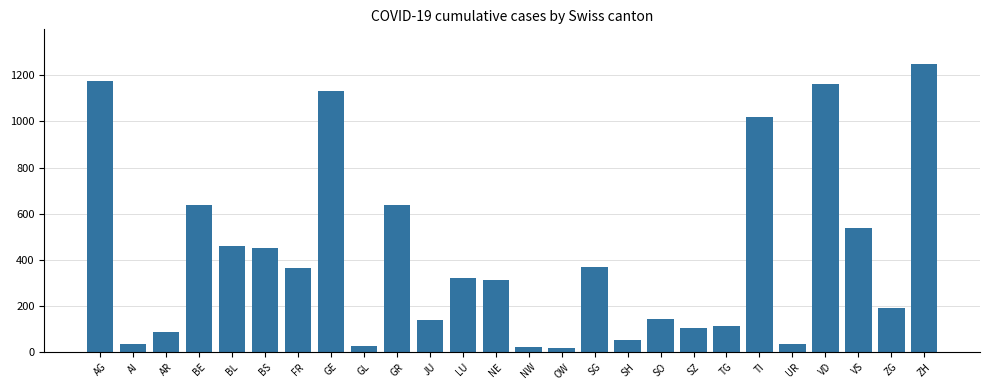

Does the chart contain stacked bars?

No